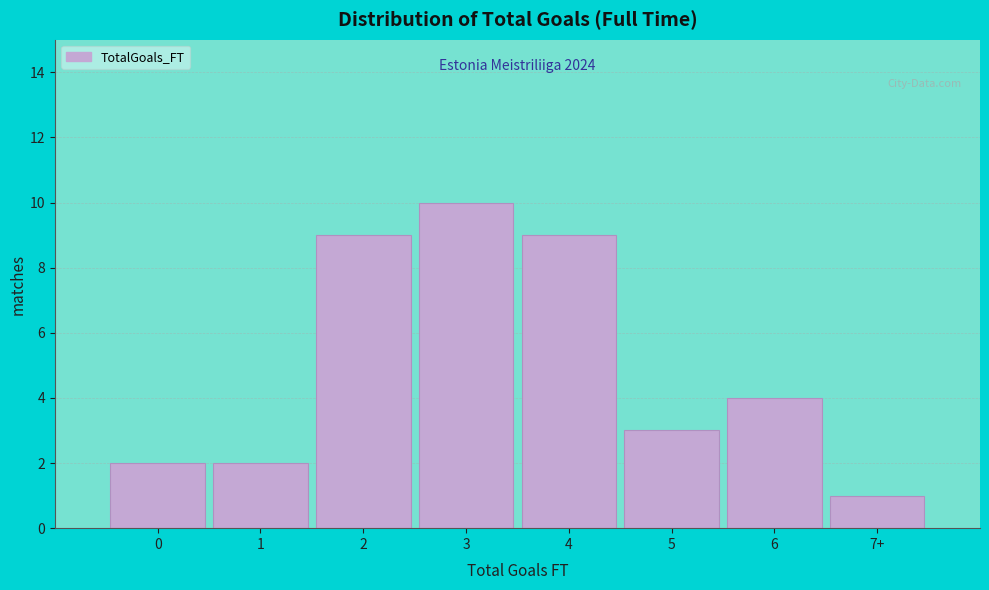

Reading left to right, extract all data points from this chart.

2	2	9	10	9	3	4	1